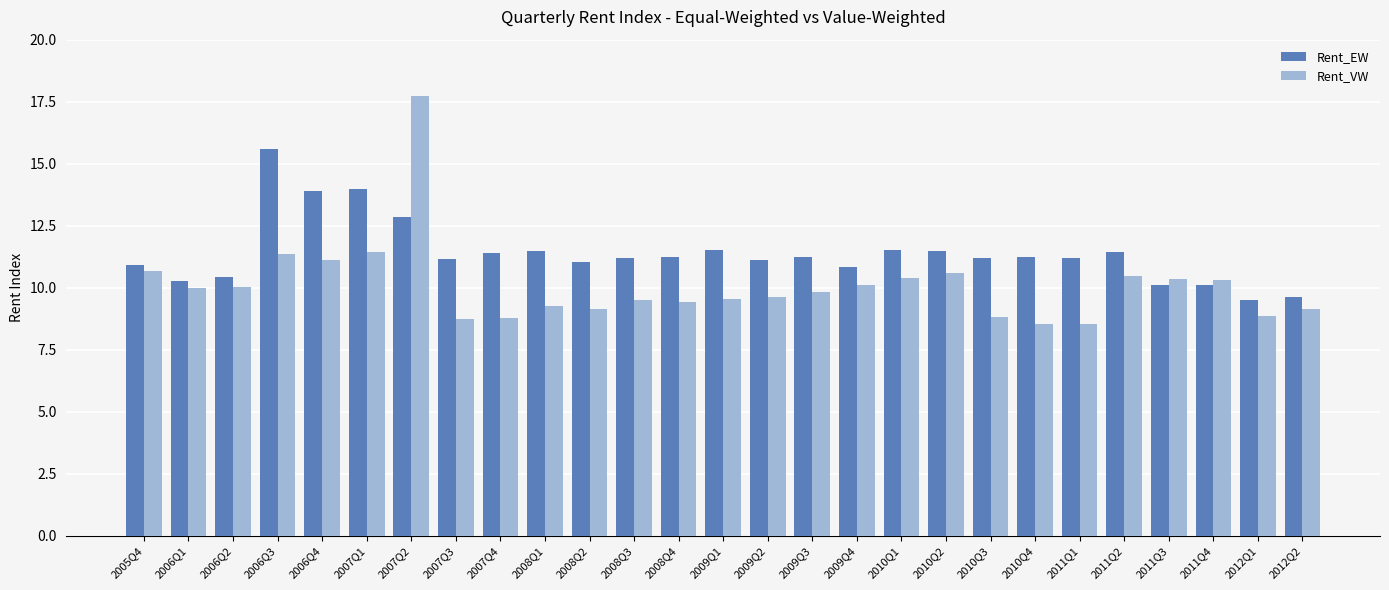

Count the number of categories in the chart.

27